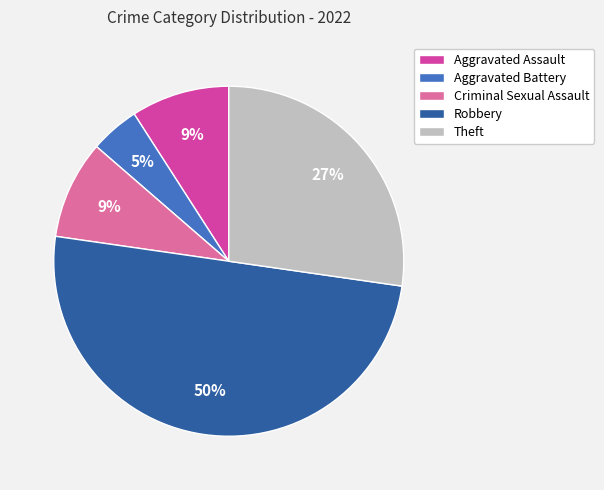

To the nearest percent, what is the average slice percentage?

20%